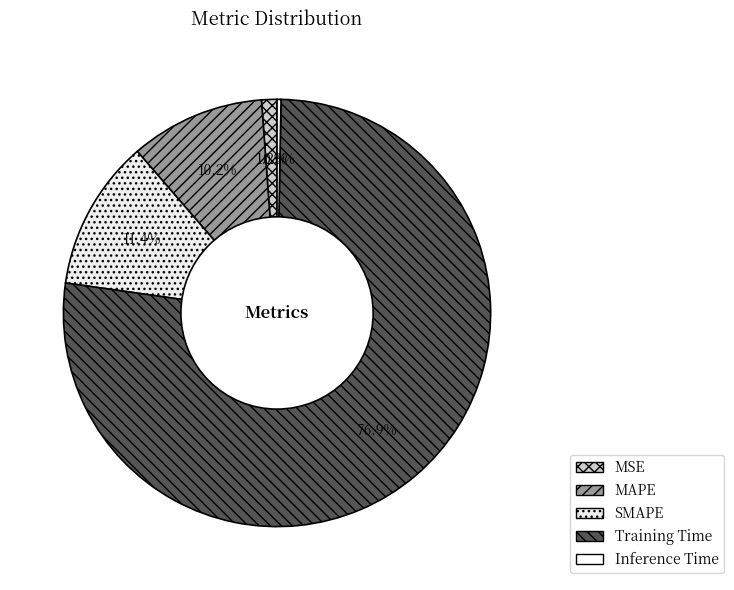

To the nearest percent, what portion does Training Time represent?

77%